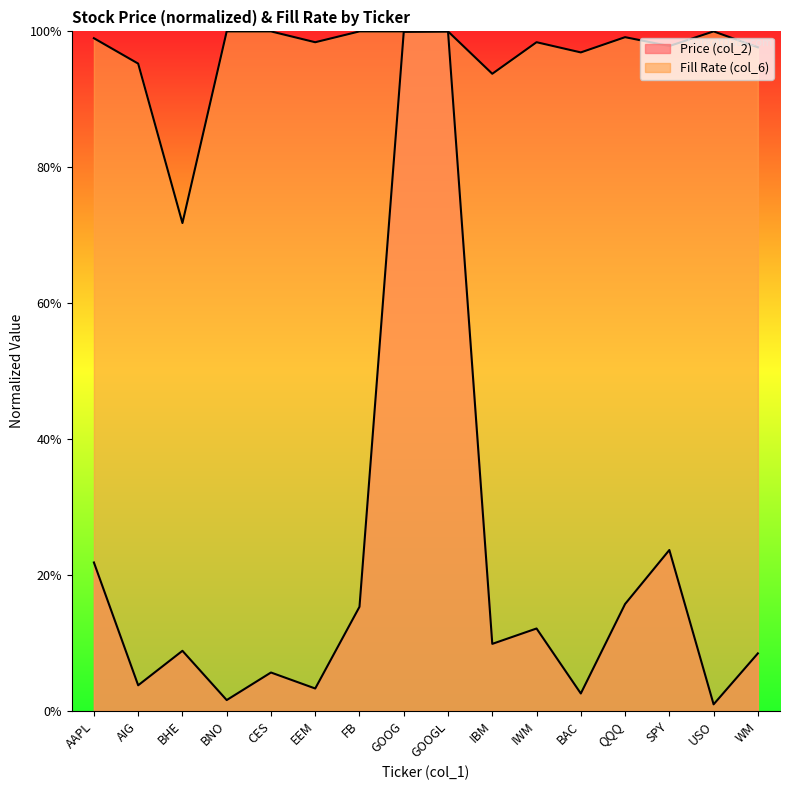

Does the chart display data point markers on the line(s)?

No